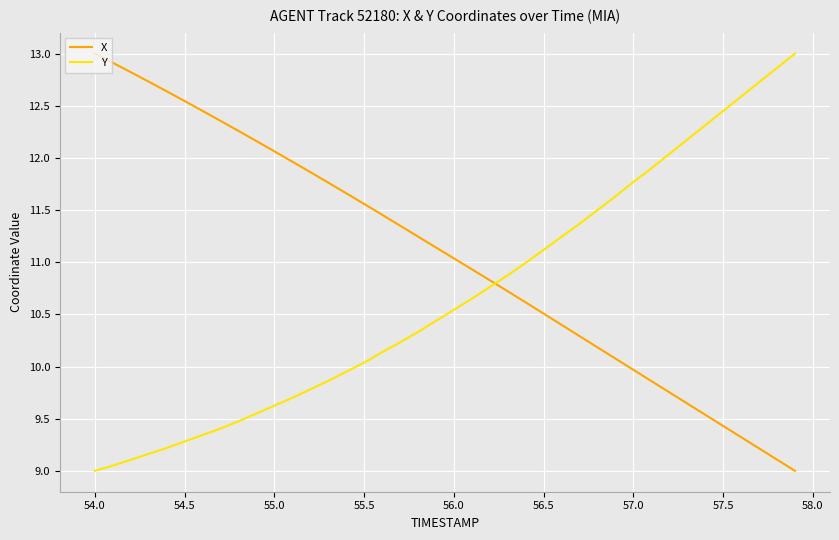

Does the chart have visible grid lines?

Yes